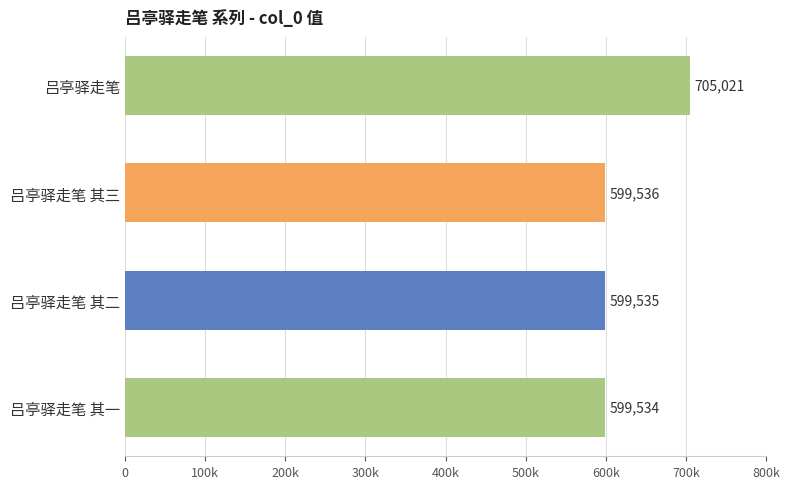

What is the sum of all values?

2503626